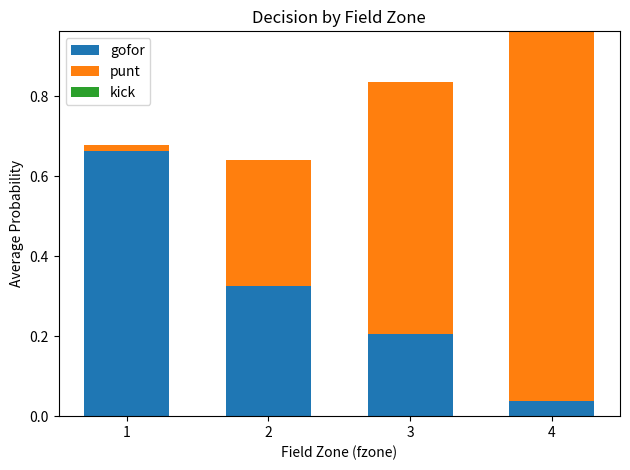

The value of gofor at 3 is 0.1. True or false?

False